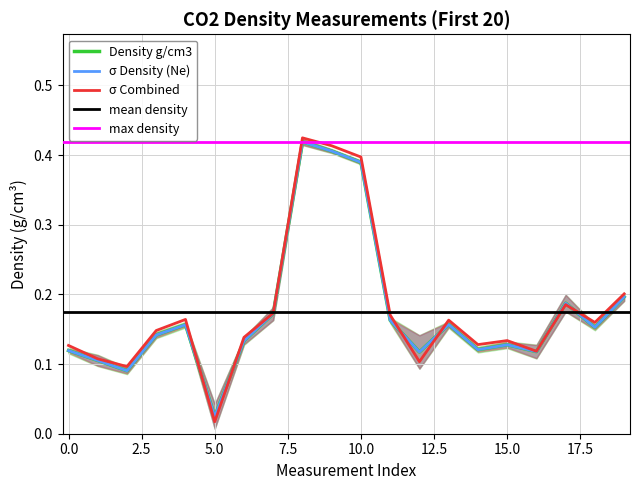

True or false: sigma_Ne and Density g/cm3 intersect in this chart.

False